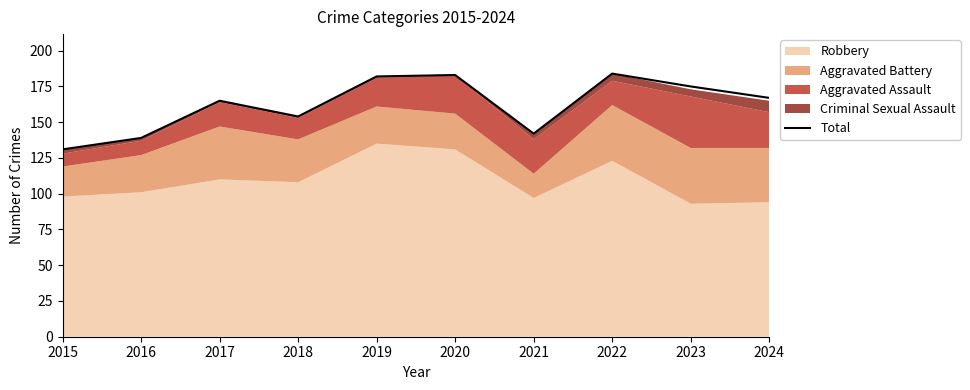

What is the value of the 1st point from the left?

131